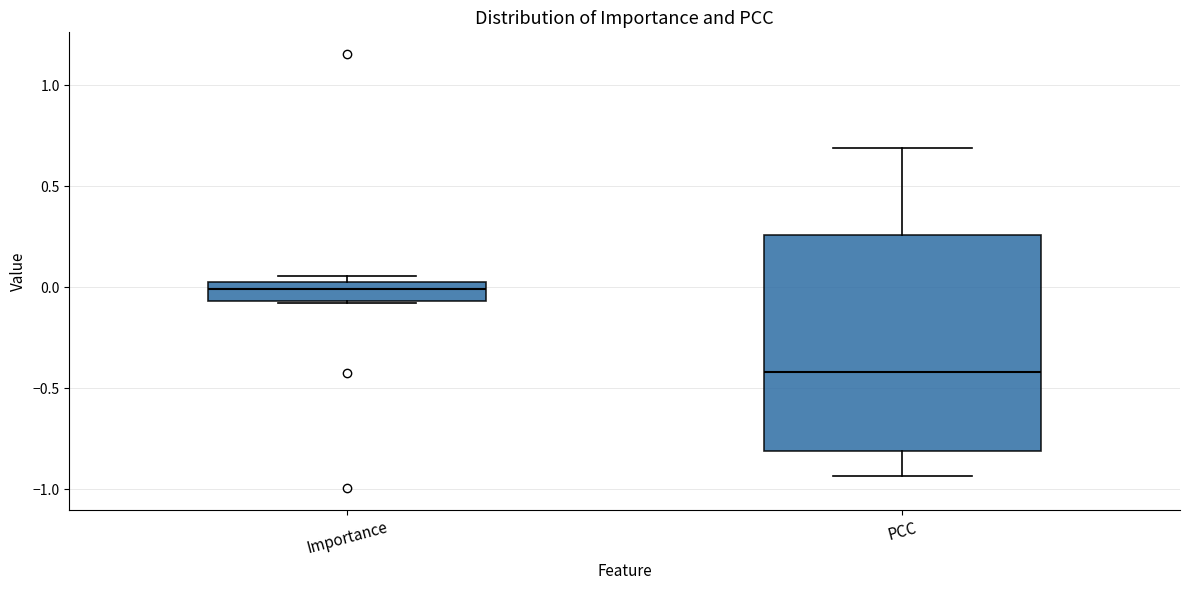

Which box is the tallest, from its lower edge to its upper edge?

PCC